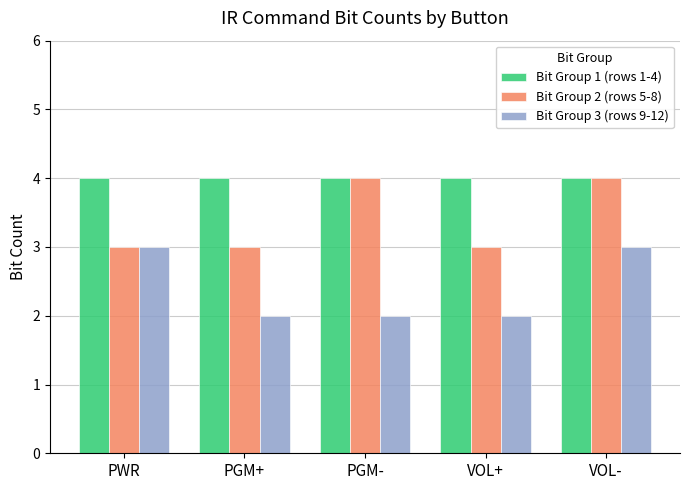

The Bit Group 2 (rows 5-8) series shows 4 at VOL-. True or false?

True